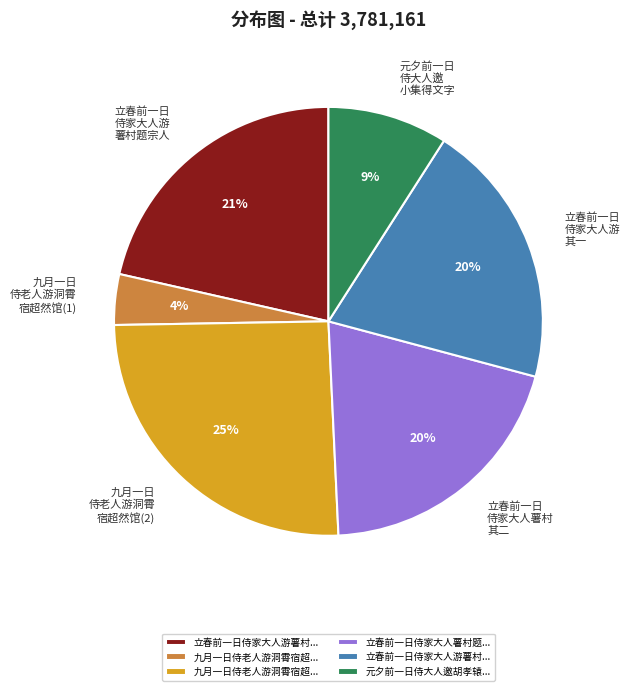

Is there a majority slice in this chart?

No